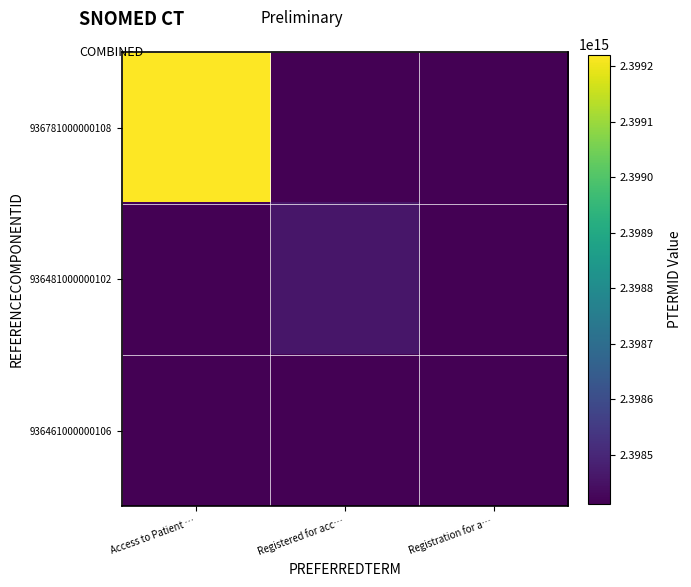

Reading left to right, extract all data points from this chart.

936781000000108: Access to Patient …=2399221000000112	Registered for acc…=0	Registration for a…=0
936481000000102: Access to Patient …=0	Registered for acc…=2398461000000114	Registration for a…=0
936461000000106: Access to Patient …=0	Registered for acc…=0	Registration for a…=2398411000000112